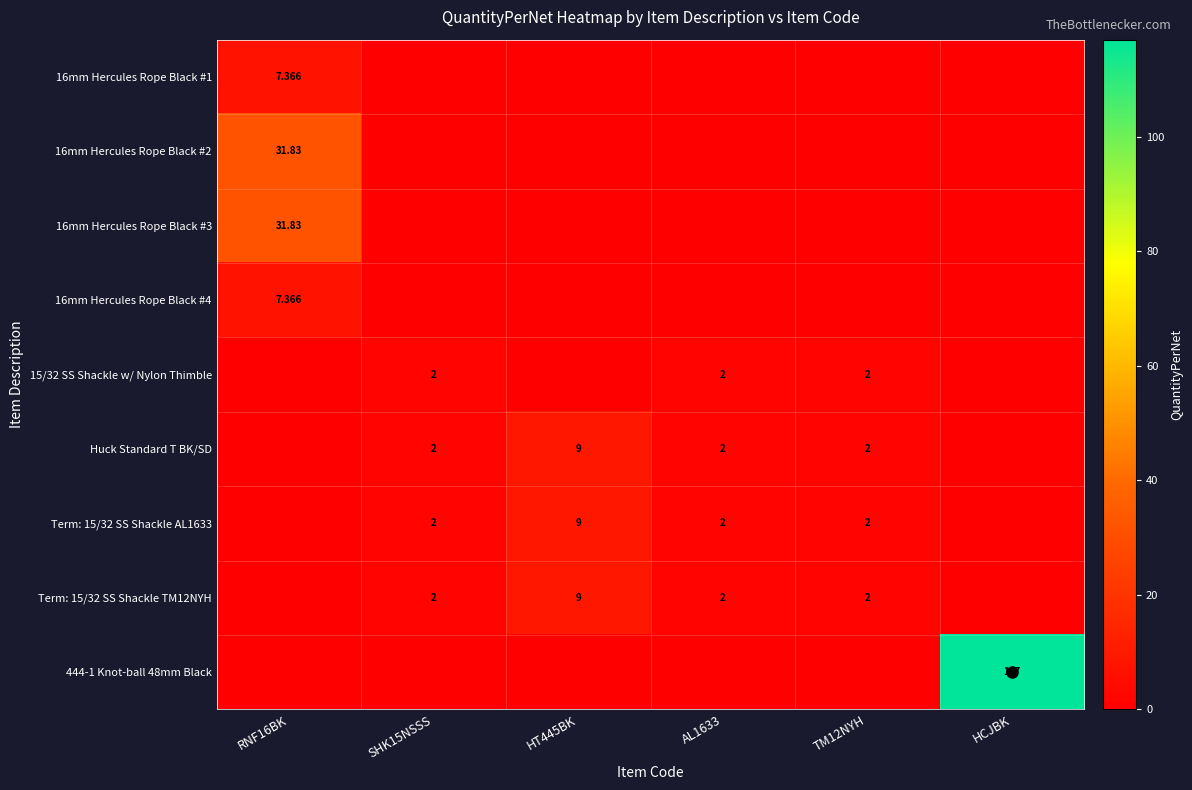

Rank the series by their maximum value, from highest to lowest.

444-1 Knot-ball 48mm Black, 16mm Hercules Rope Black #2, 16mm Hercules Rope Black #3, Huck Standard T BK/SD, Term: 15/32 SS Shackle AL1633, Term: 15/32 SS Shackle TM12NYH, 16mm Hercules Rope Black #1, 16mm Hercules Rope Black #4, 15/32 SS Shackle w/ Nylon Thimble